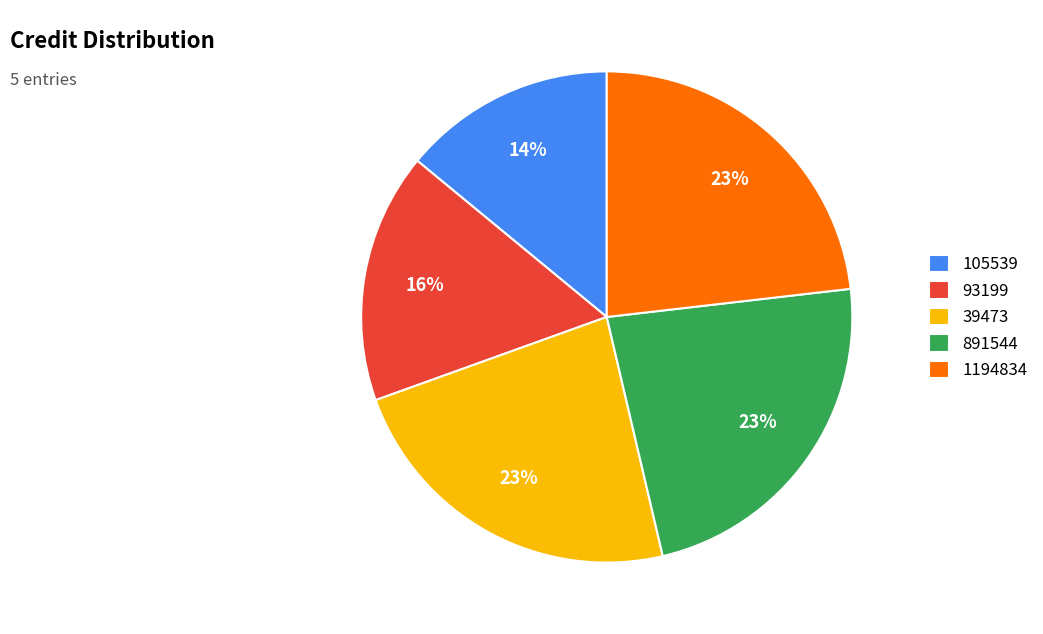

Count the number of slices in the pie.

5